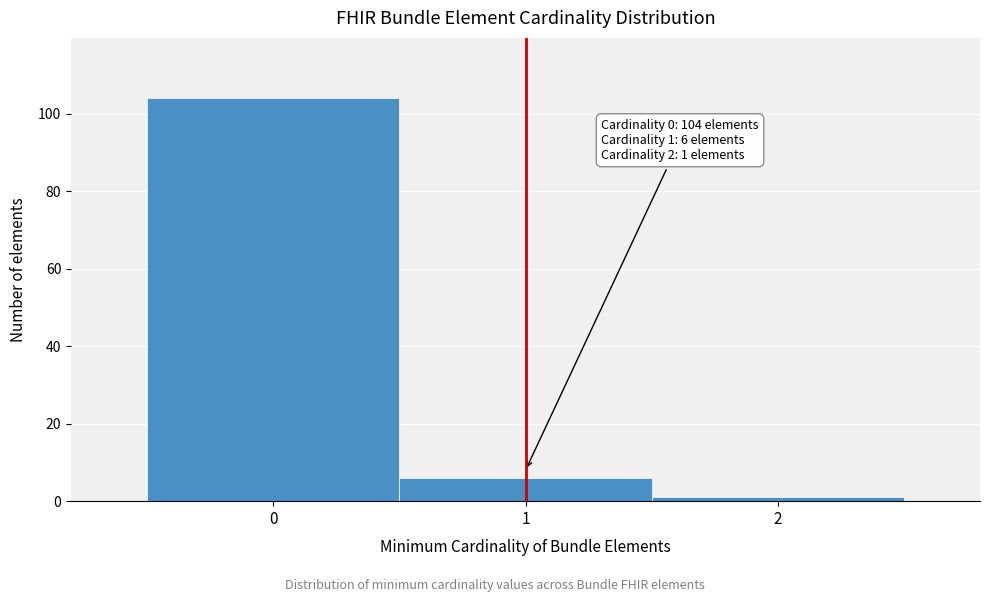

Which range on the x-axis has the tallest bar?

-0.5 to 0.5